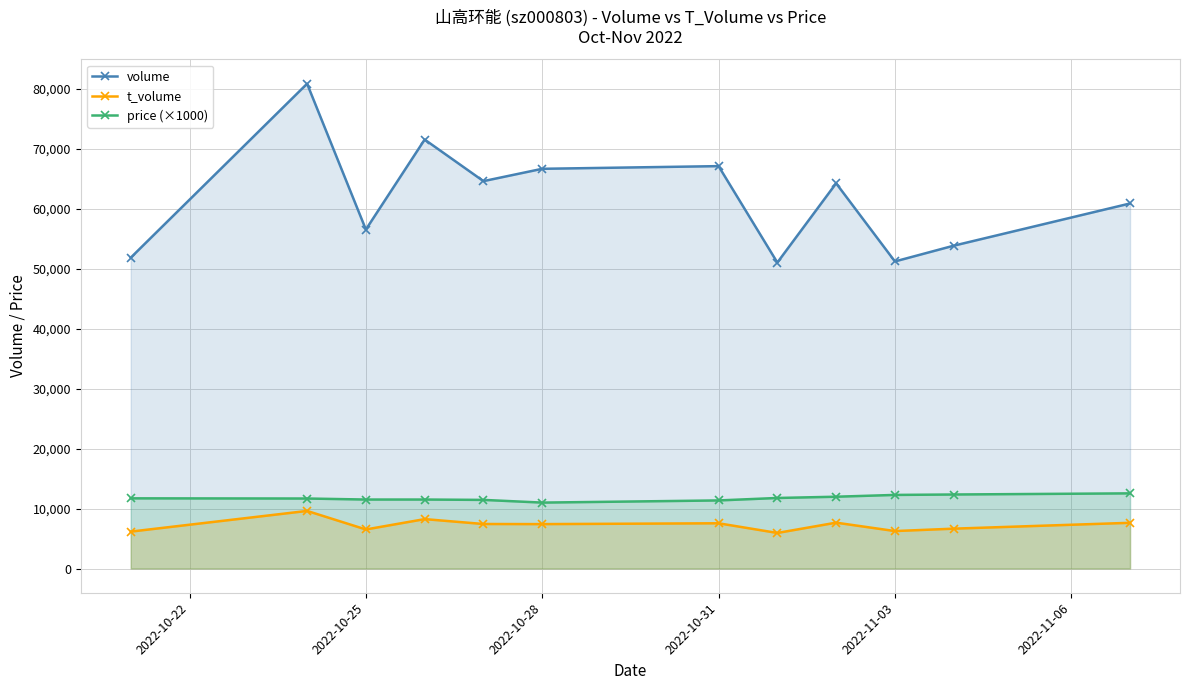

Reading left to right, list all the values displayed in this chart.

volume: 51830	80835	56523	71525	64593	66649	67095	51018	64229	51201	53827	60869
t_volume: 6152	9602	6510	8236	7421	7402	7542	5929	7644	6244	6644	7621
price (×1000): 11700	11670	11500	11500	11440	10990	11350	11760	11970	12270	12340	12530